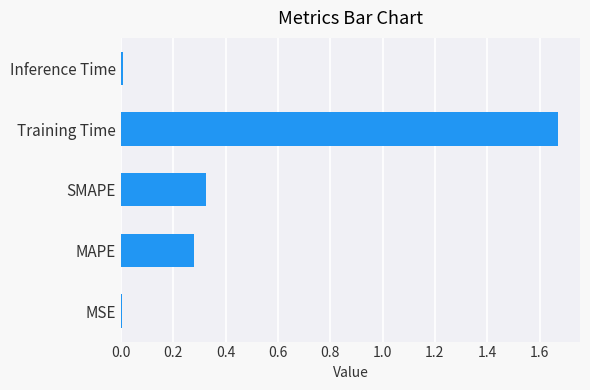

How many data points does each series have?

5